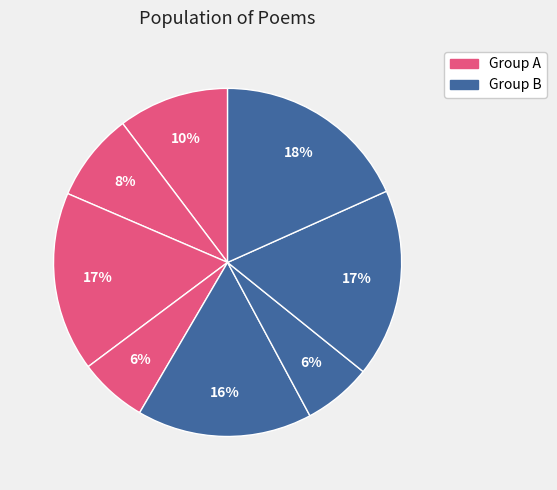

How many segments does this pie chart have?

8